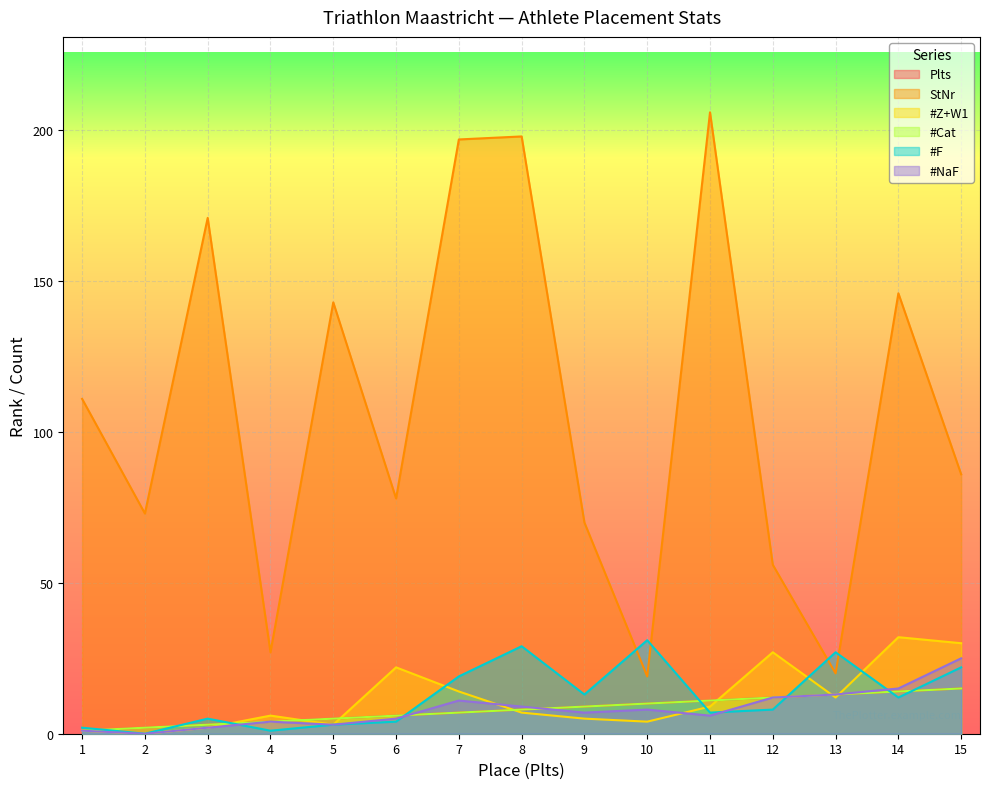

Rank the series by their maximum value, from lowest to highest.

Plts, #Cat, #NaF, #F, #Z+W1, StNr